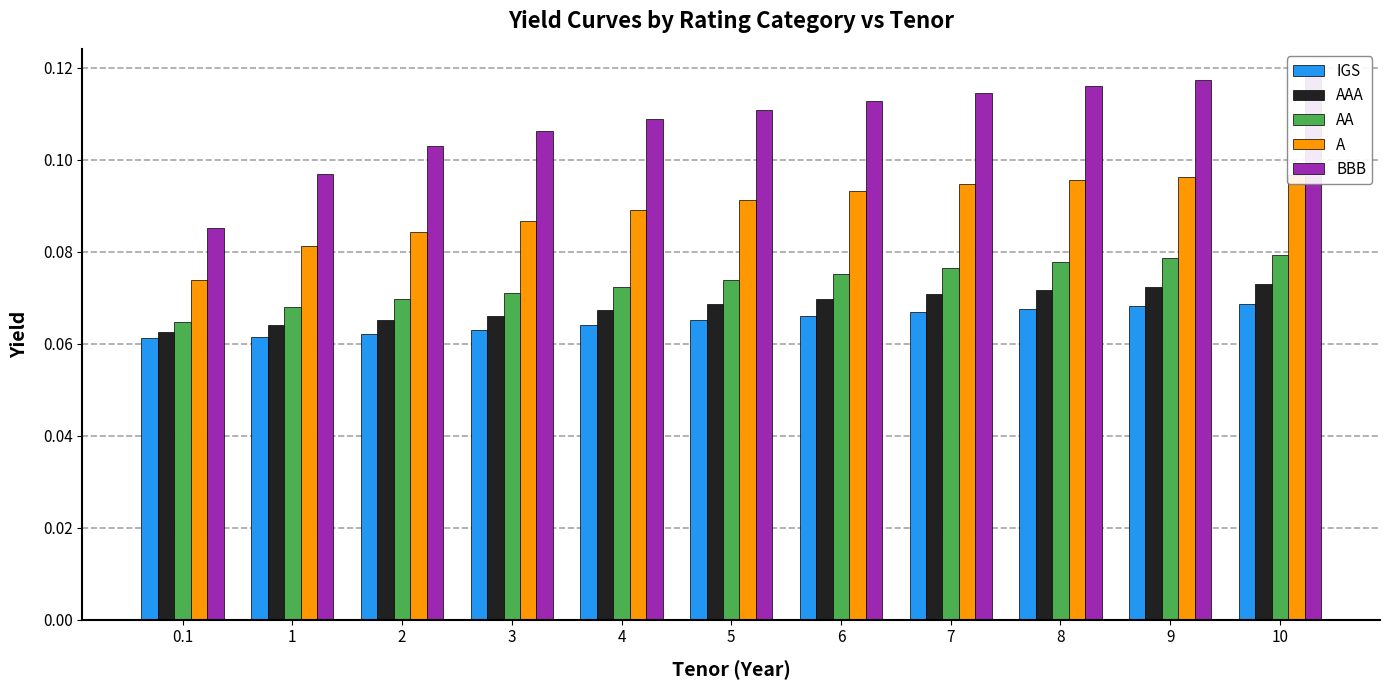

Where is AAA nearest to the value 0?

0.1